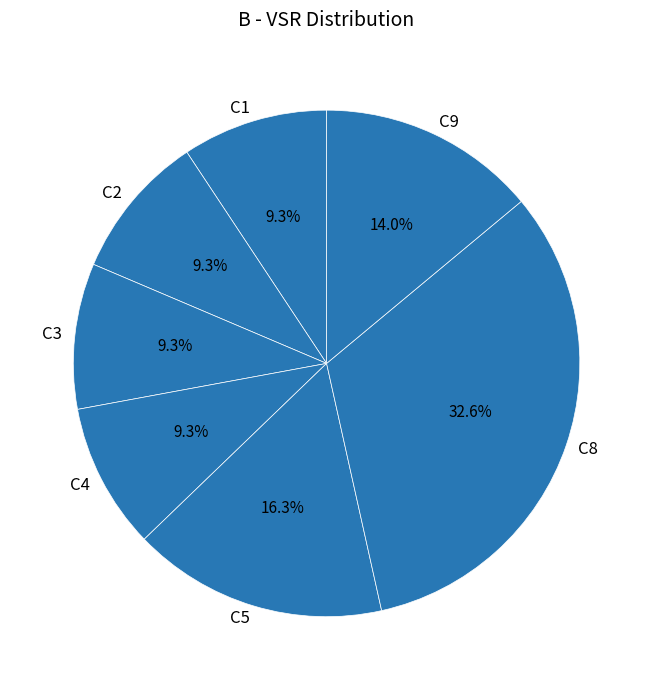

Is there a majority slice in this chart?

No